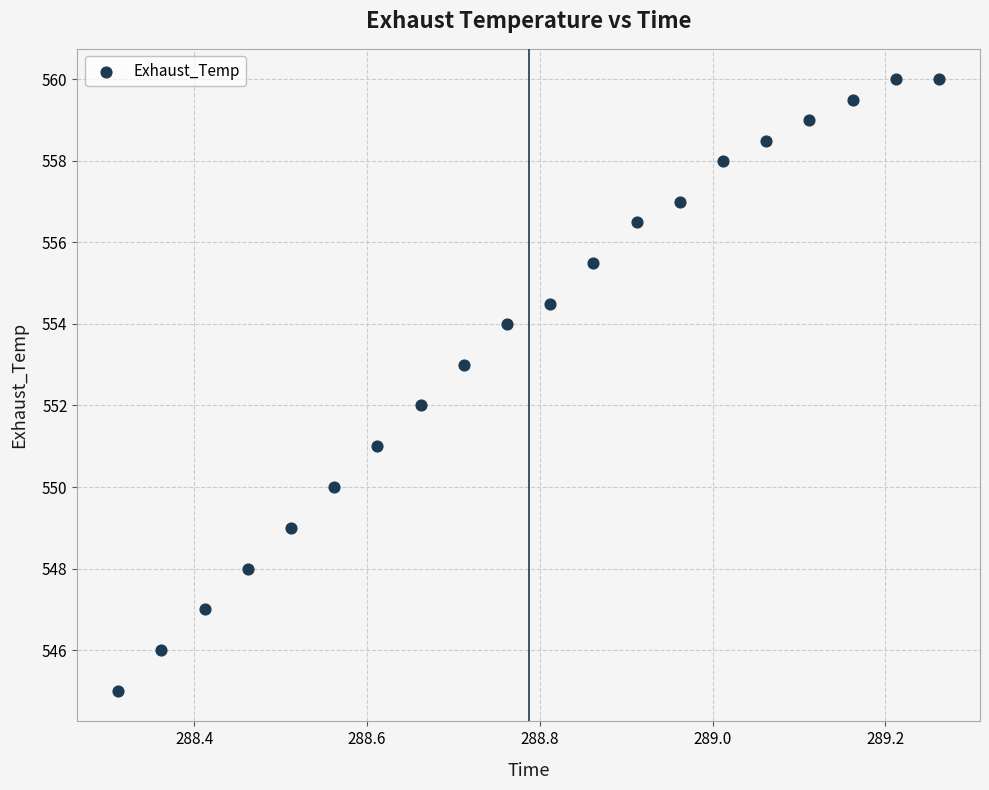

What is the range of X values (max minus min)?

0.9